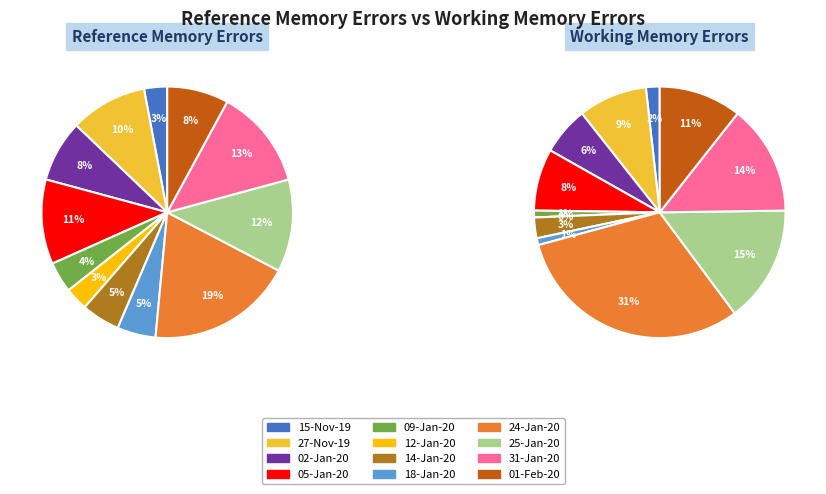

Does 05-Jan-20 account for over 50% of the chart?

No